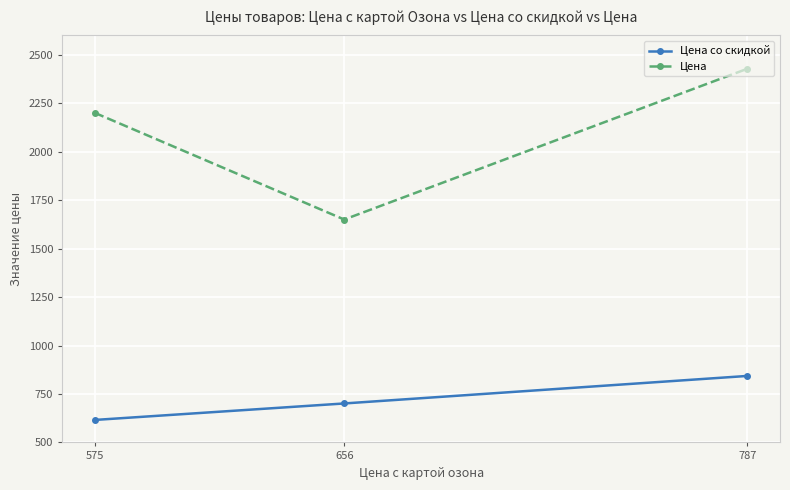

Which series has the largest range (max minus min)?

Цена